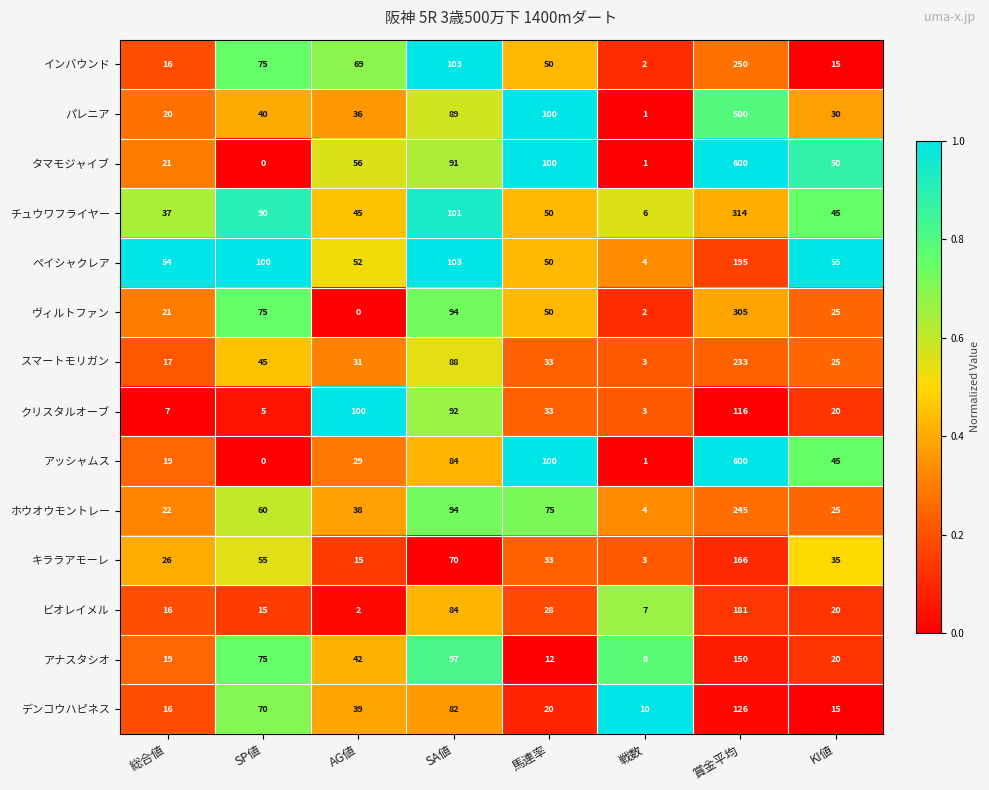

What is the difference between the maximum and second lowest values in the ペイシャクレア series?

145